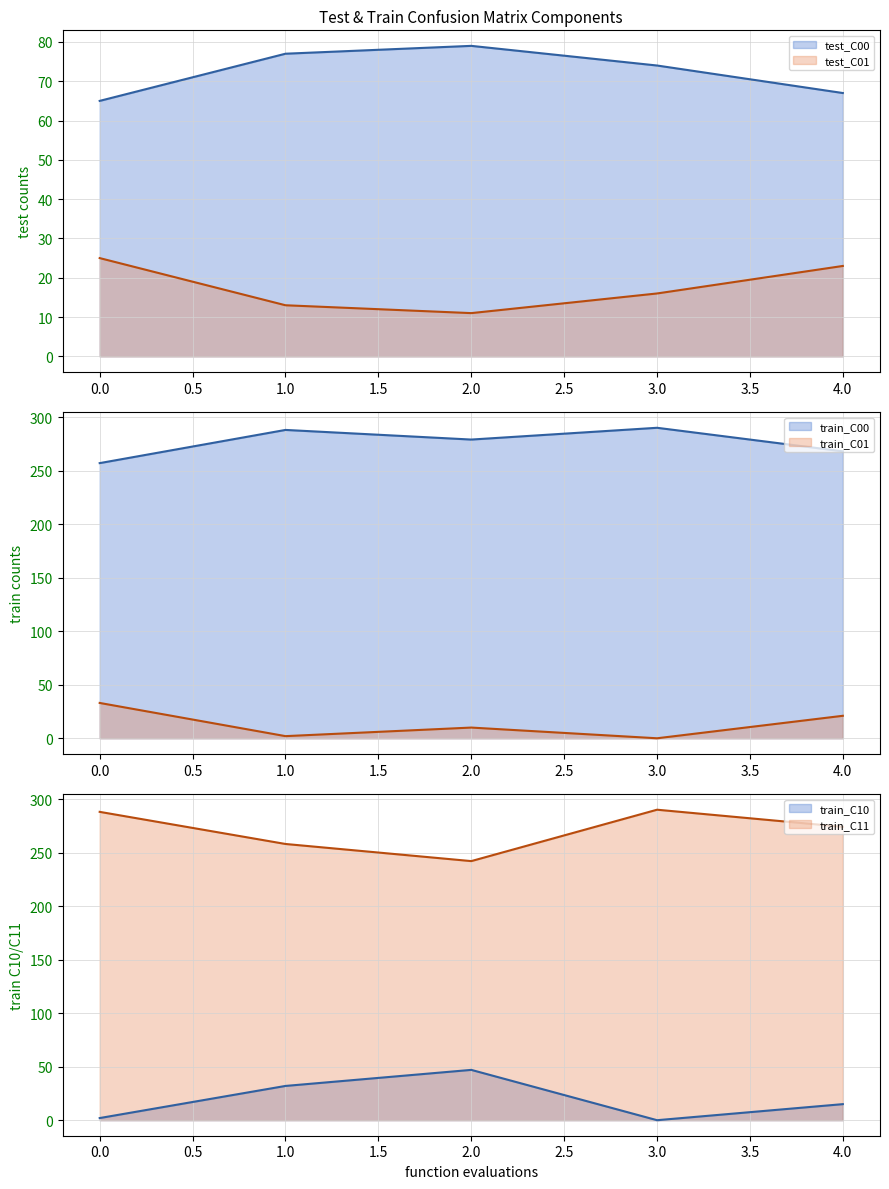

What is the approximate value of train_C01 at 0?

33